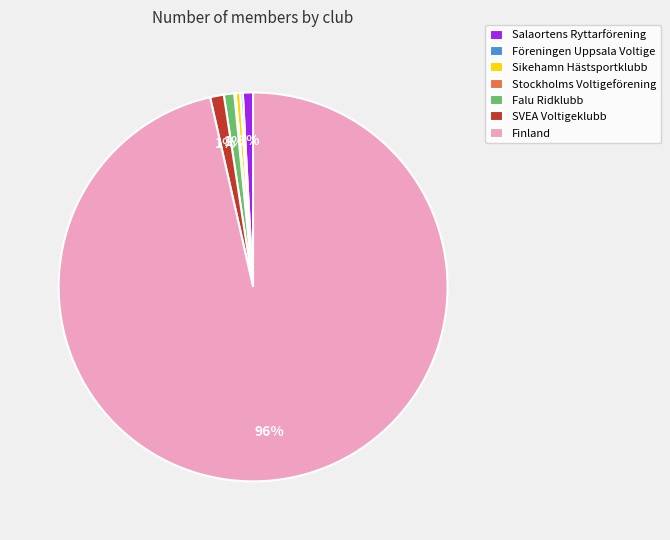

To the nearest percent, what portion does Salaortens Ryttarförening represent?

1%